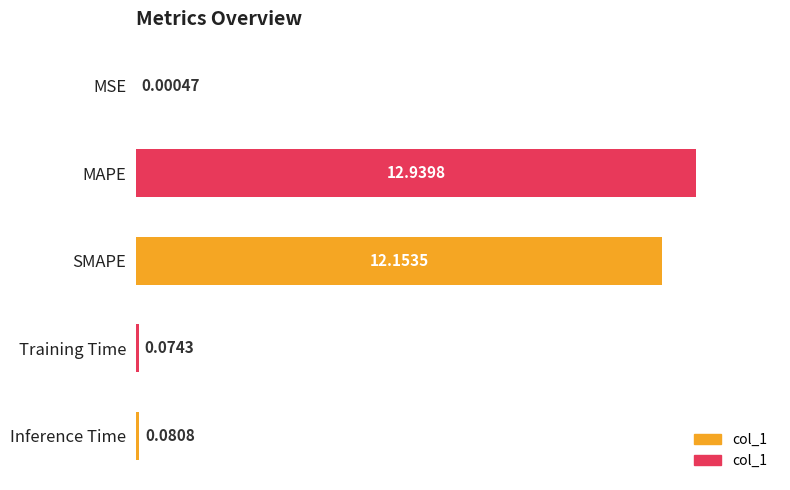

Between Inference Time and Training Time, which is larger?

Inference Time